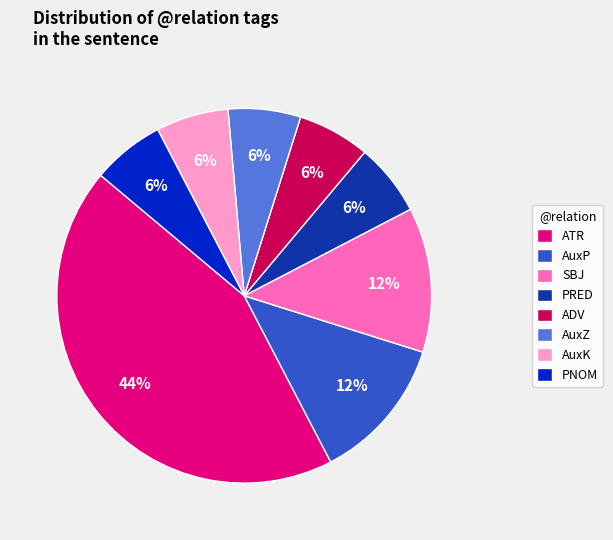

Do AuxK and PNOM together represent more than half of the pie?

No